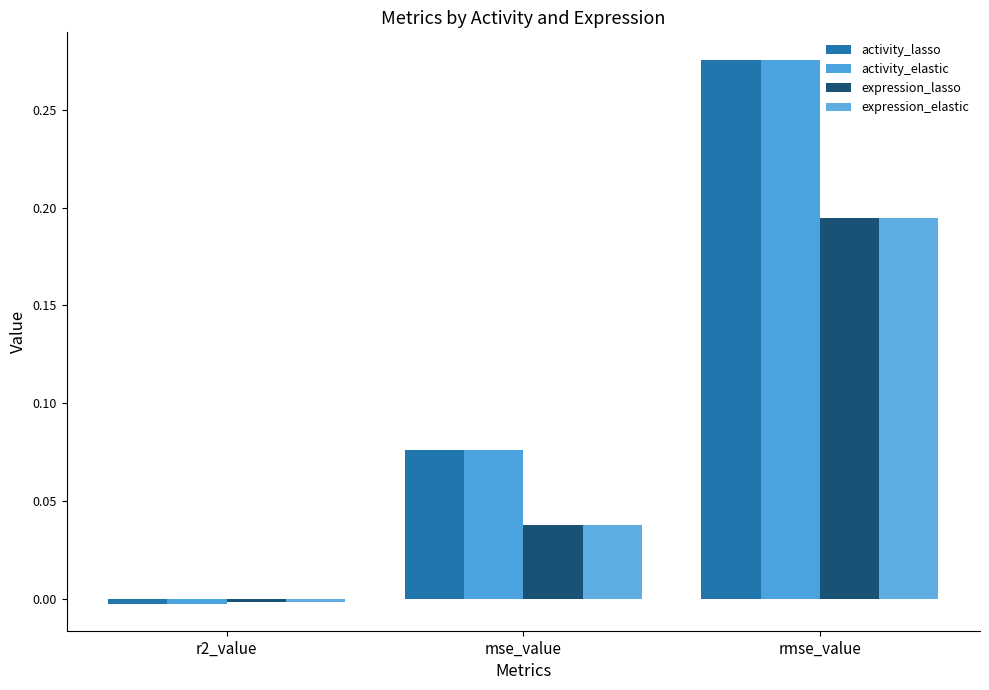

Rank the series at rmse_value from lowest to highest value.

expression_lasso, expression_elastic, activity_lasso, activity_elastic